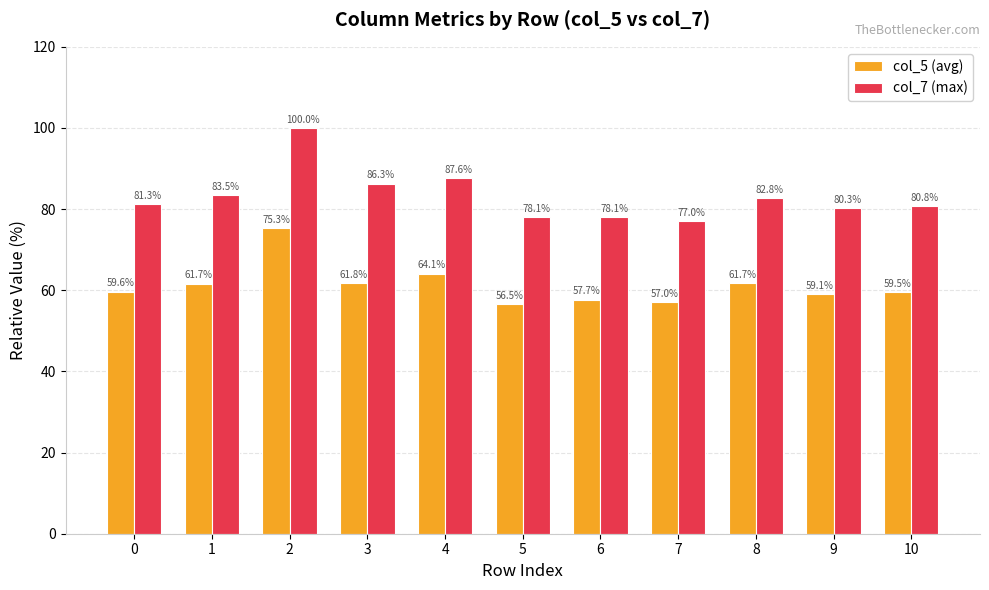

At 4, list the series in order from smallest to largest.

col_5 (avg), col_7 (max)